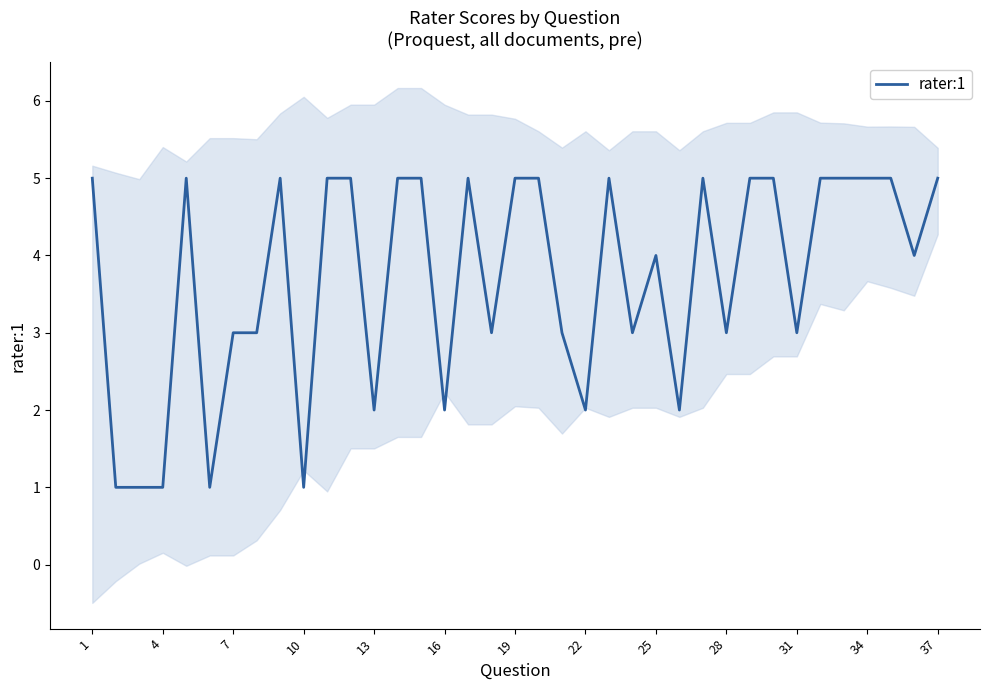

Is it true that rater:1 equals 3 at 13?

False